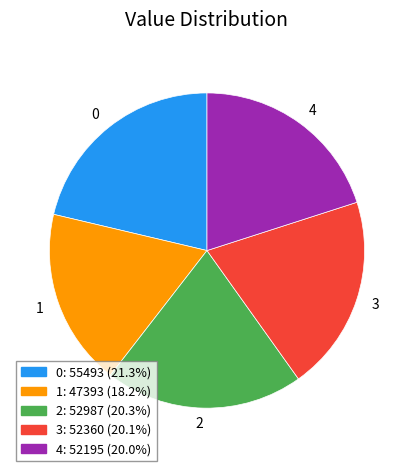

Combined, do 1 and 0 account for over 50%?

No